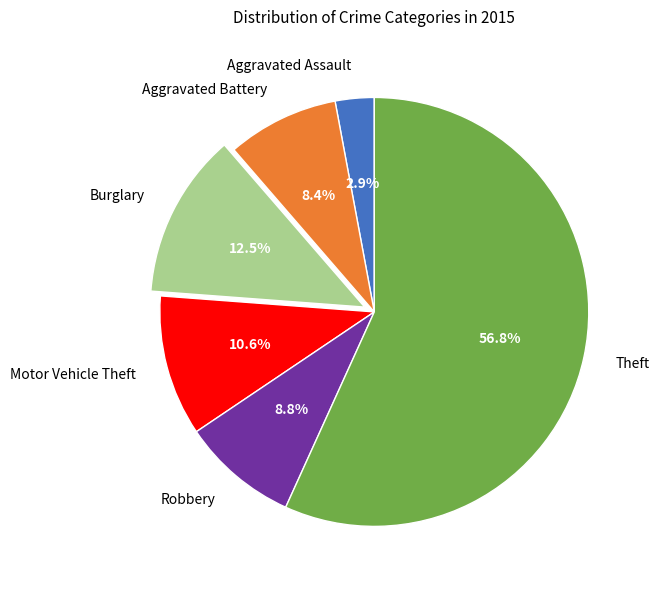

Does Theft account for over 50% of the chart?

Yes